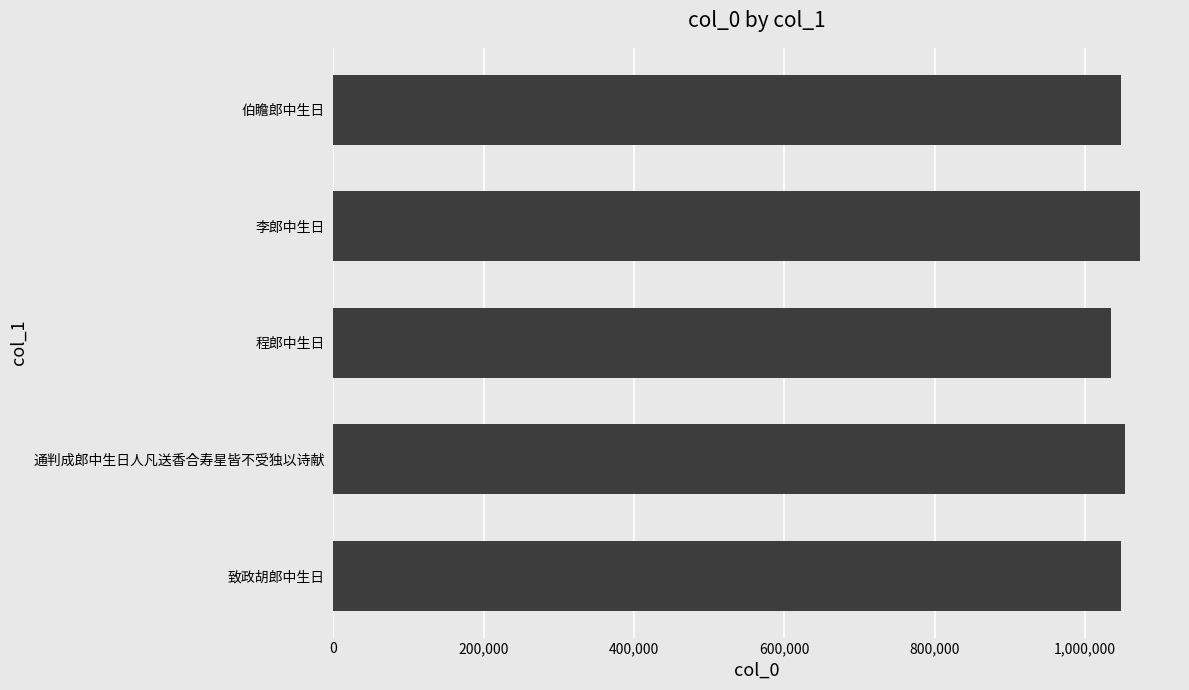

How many series are shown in this chart?

1